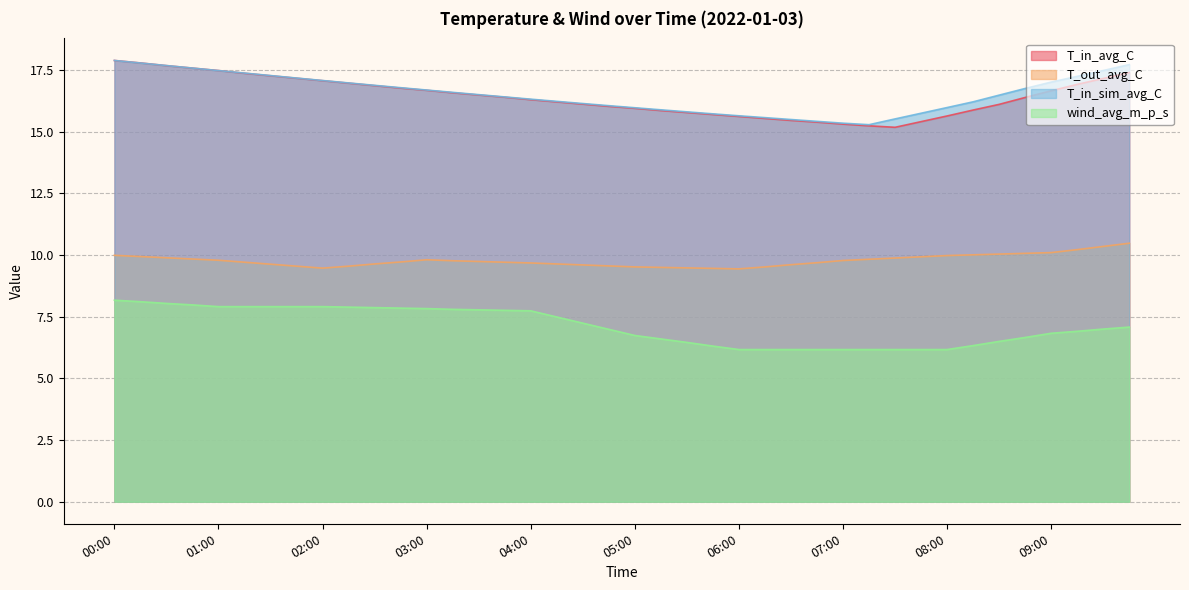

The value of wind_avg_m_p_s at 06:30 is 3.3. True or false?

False